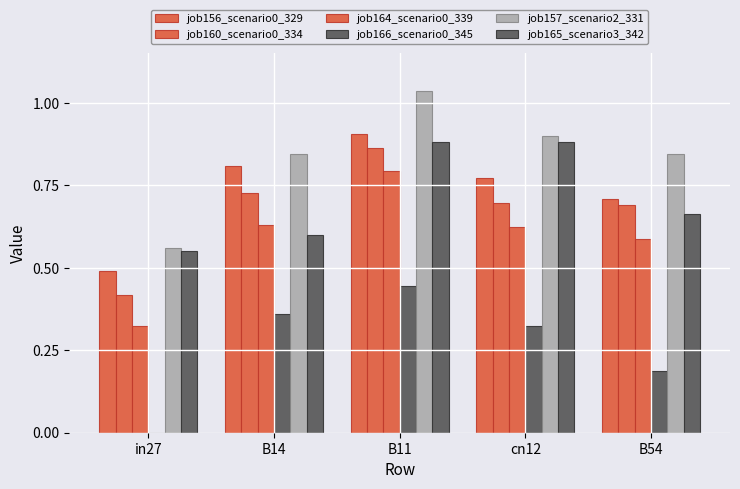

What position from the right is in27?

5